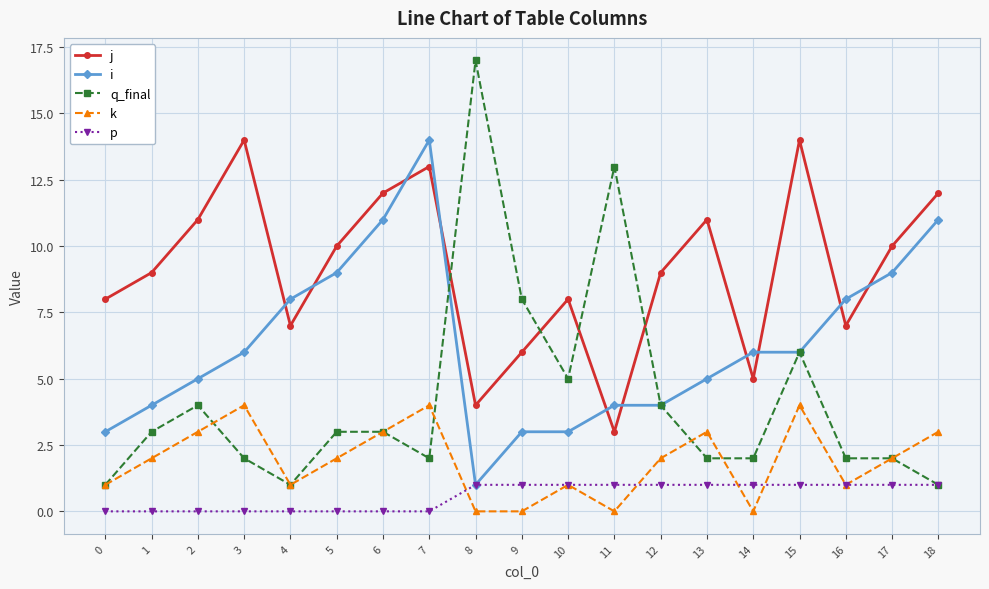

Read the i value at 3.

6